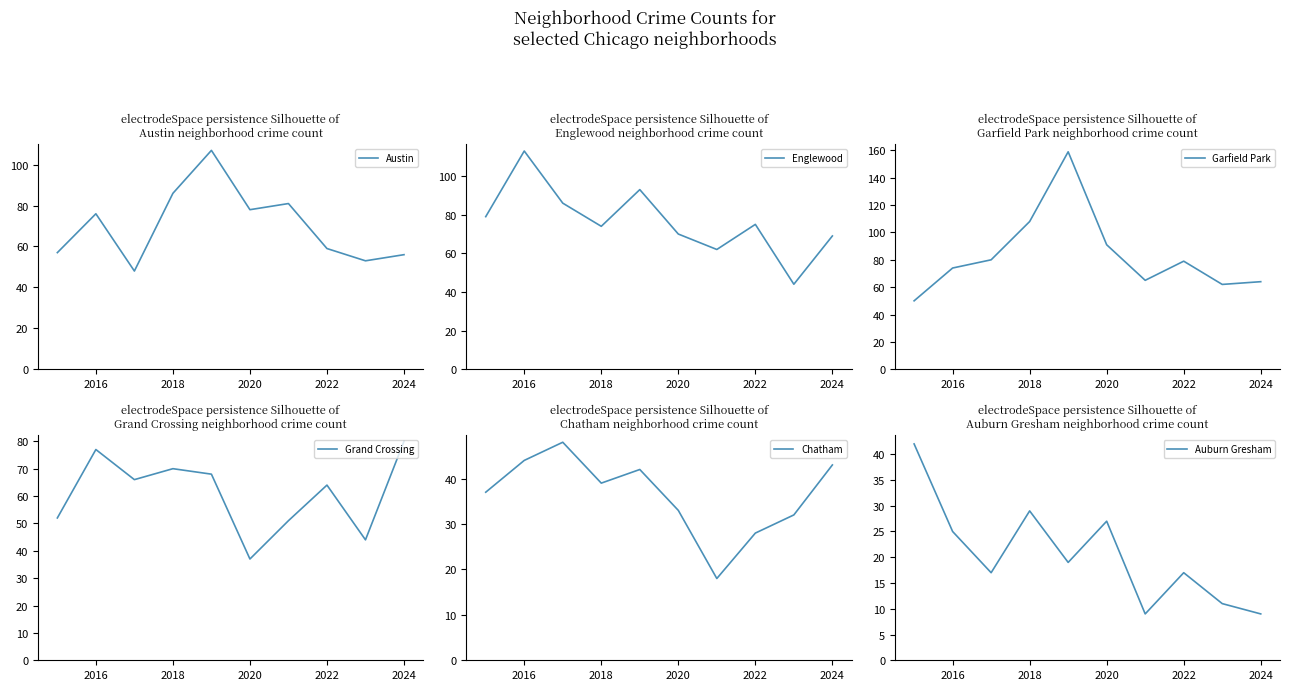

In Austin, how many points are higher than both neighbors (excluding endpoints)?

3